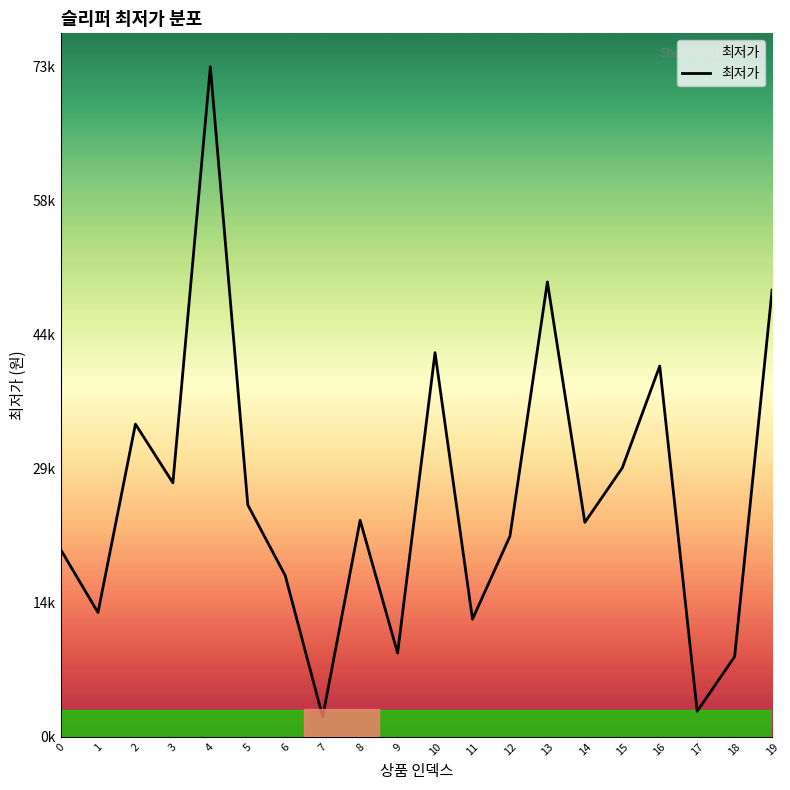

How many points are lower than both their immediate neighbors (excluding endpoints)?

7